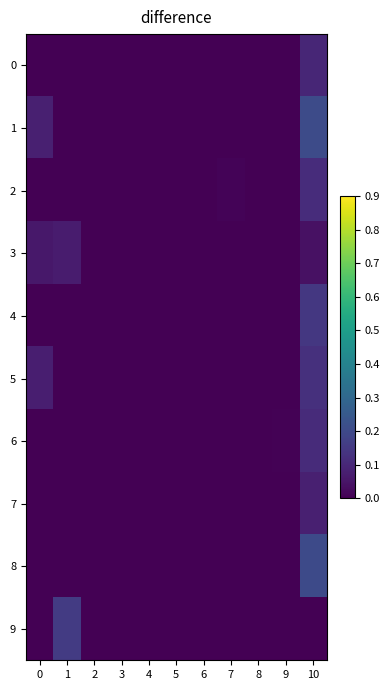

Rank the series at 7 from highest to lowest value.

2, 0, 1, 3, 4, 5, 6, 7, 8, 9